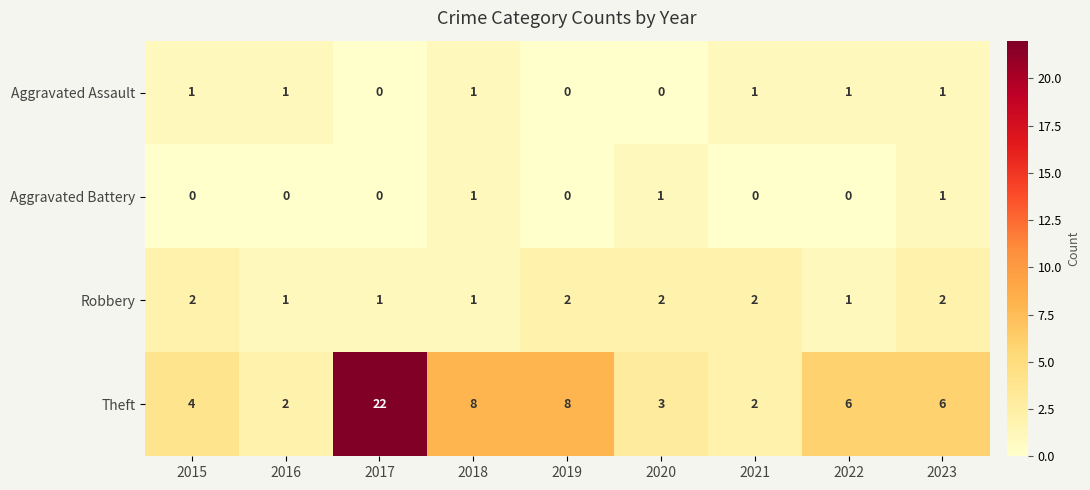

The Robbery series shows 1 at 2023. True or false?

False